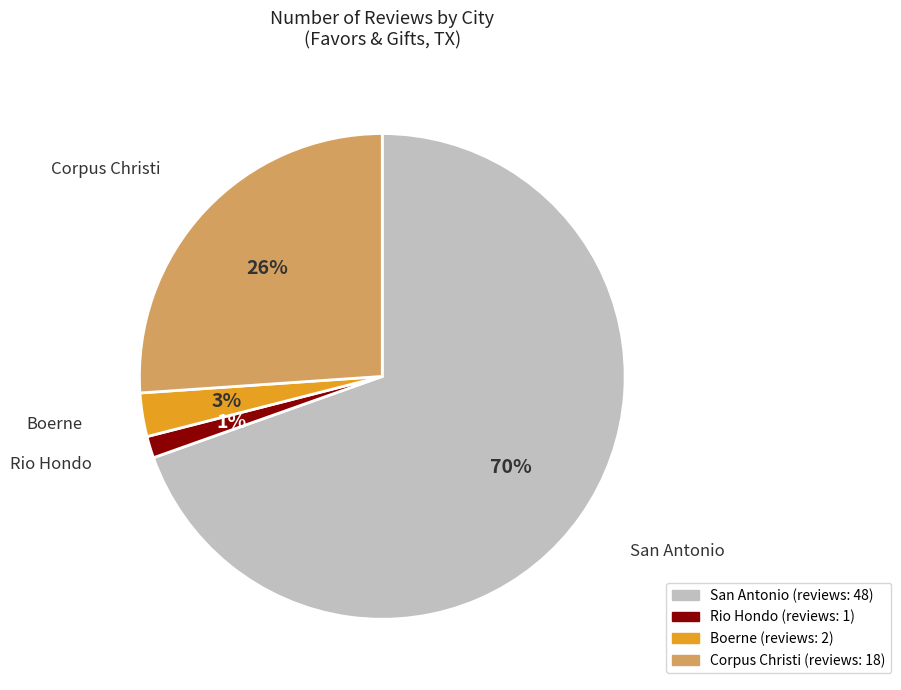

Does any single category account for the majority?

Yes